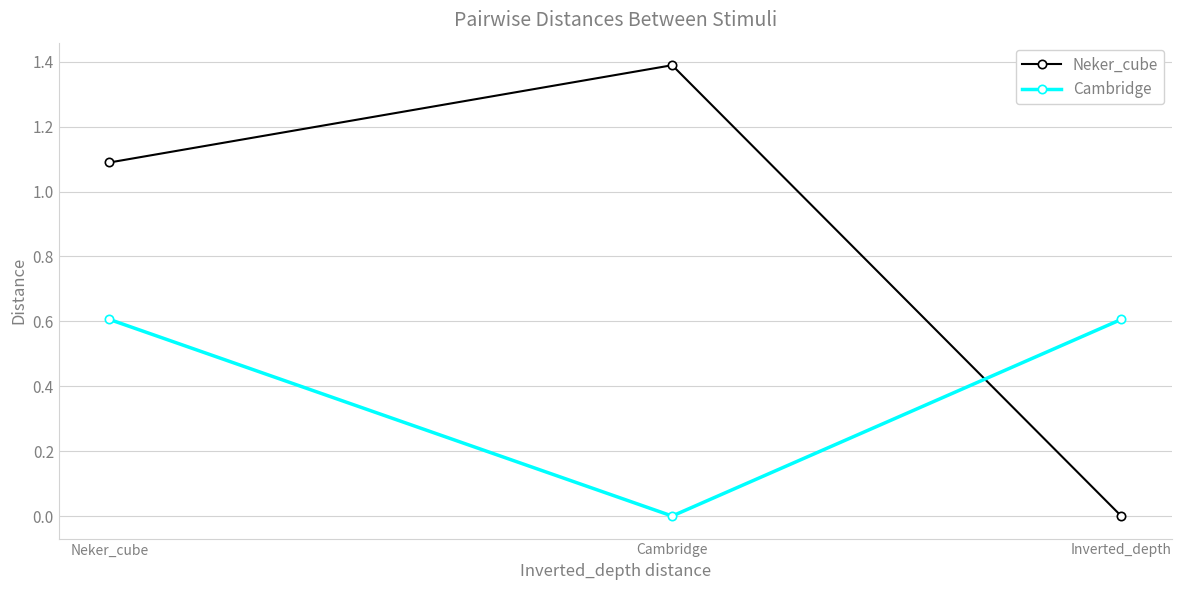

How many Cambridge values are between 0 and 1?

3